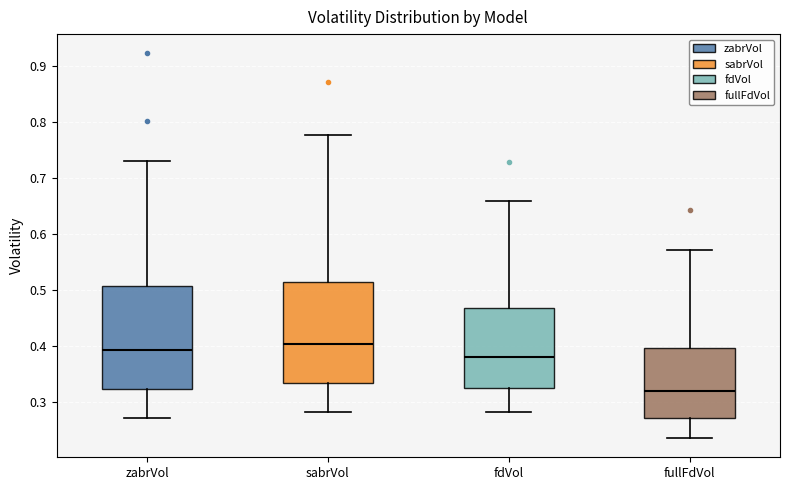

Reading left to right, read every box against the y-axis: the position of its median line, the range the box covers, and the ends of its whiskers. The values are not printed on the chart, so give them approximately, as read against the axis.

zabrVol: median 0.39, box 0.32 to 0.51, whiskers 0.27 to 0.73
sabrVol: median 0.40, box 0.33 to 0.51, whiskers 0.28 to 0.78
fdVol: median 0.38, box 0.32 to 0.47, whiskers 0.28 to 0.66
fullFdVol: median 0.32, box 0.27 to 0.40, whiskers 0.24 to 0.57